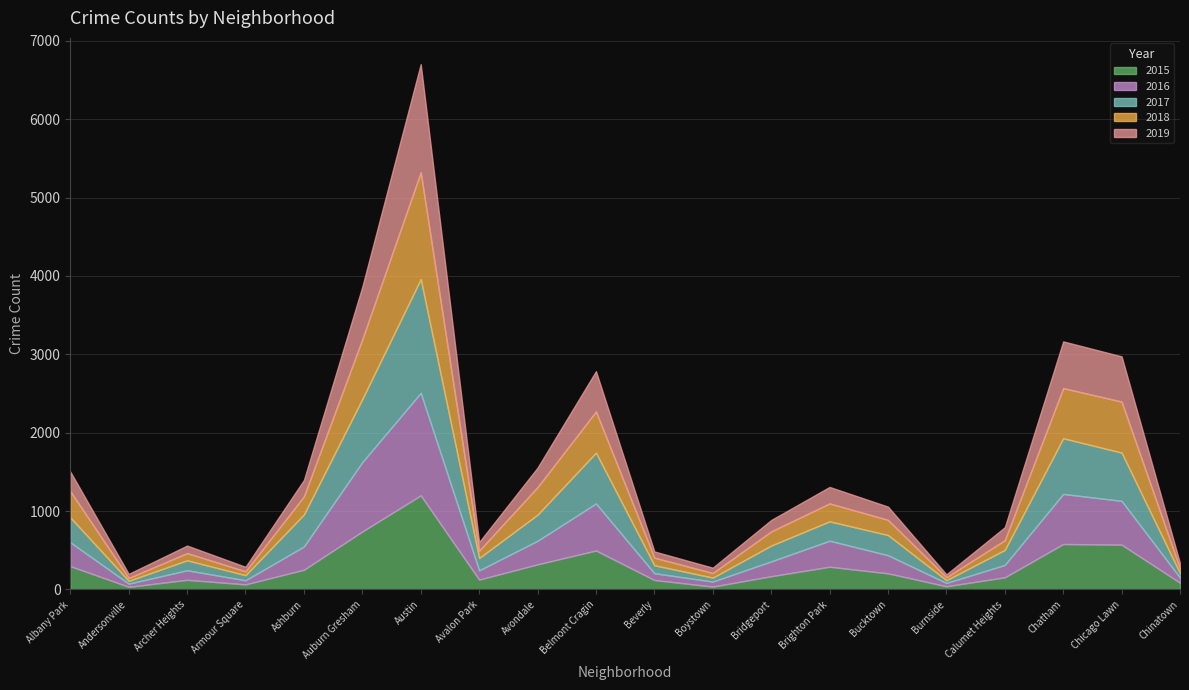

List the series in order of their peak value, highest first.

2017, 2019, 2018, 2016, 2015